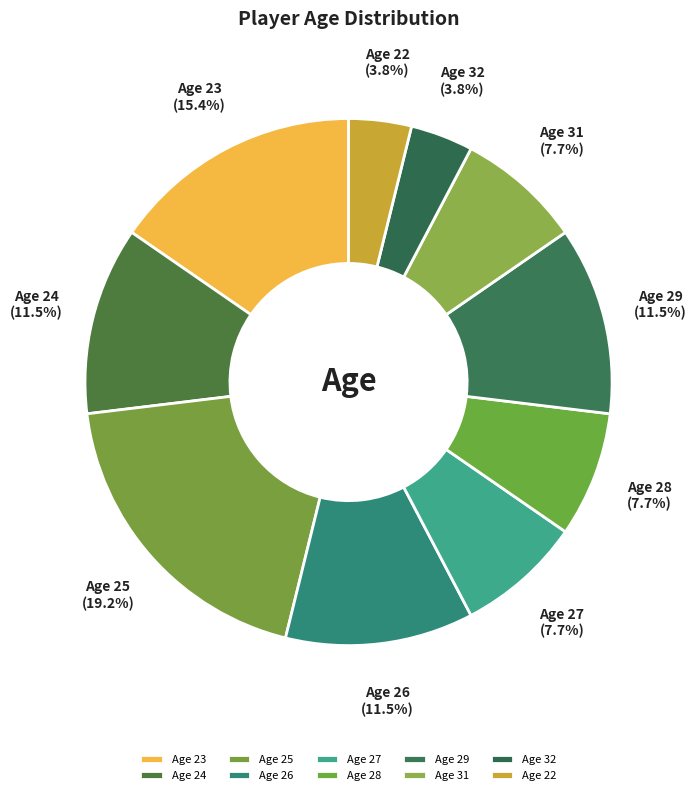

Do Age 27 and Age 29 together represent more than half of the pie?

No